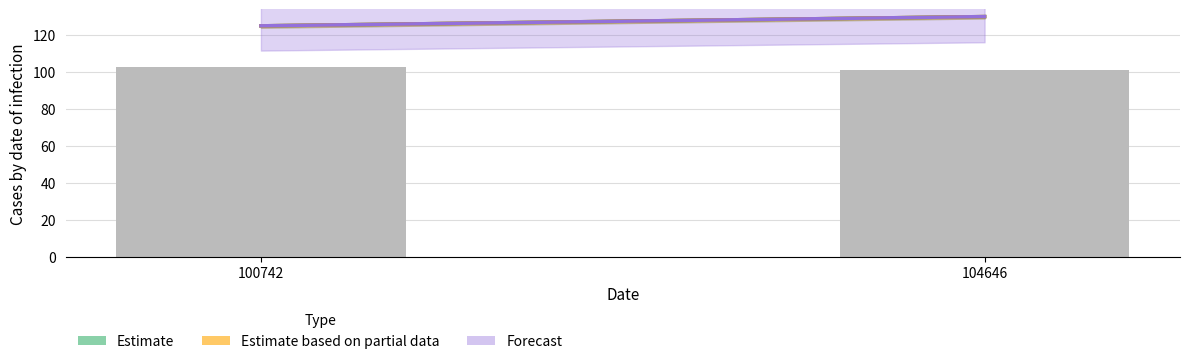

Reading right to left, list all the values displayed in this chart.

104646=101	100742=103